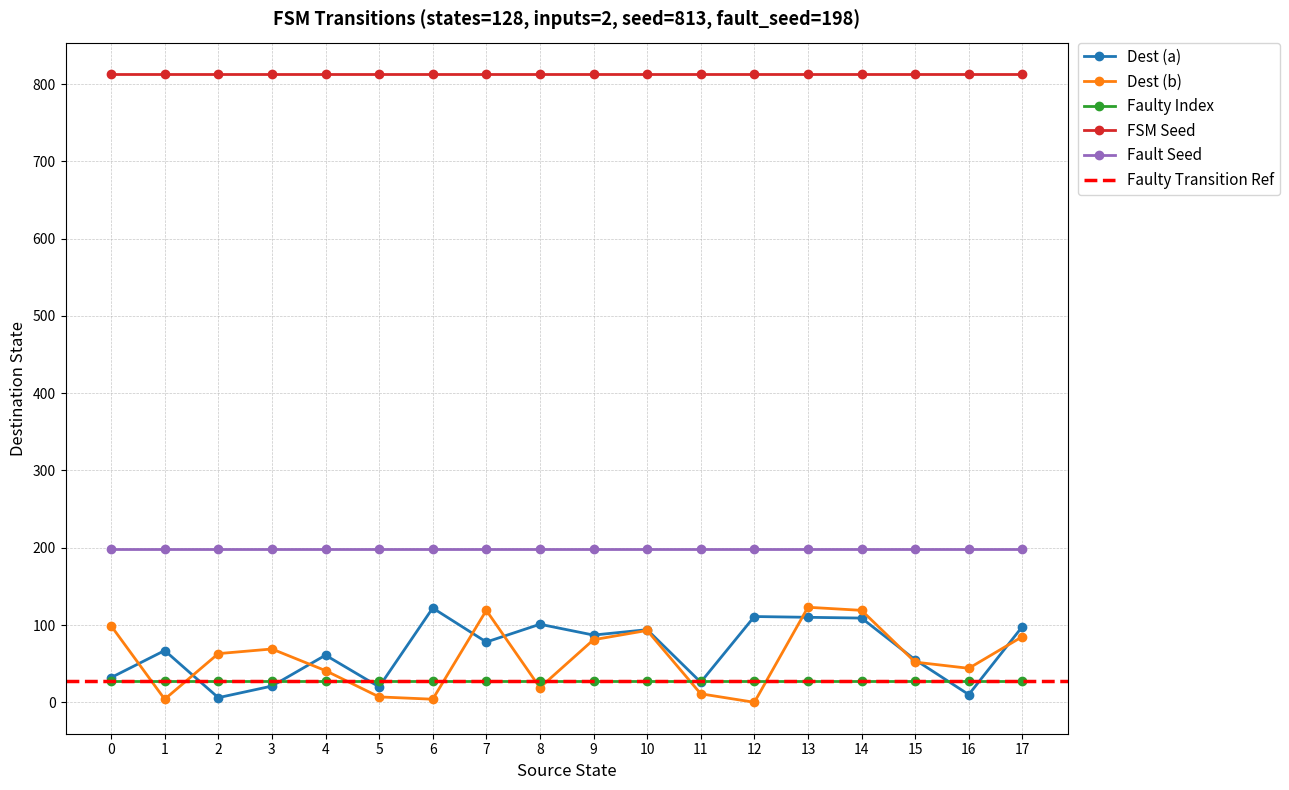

At which label does input_symbol_b_dest reach its minimum?

12